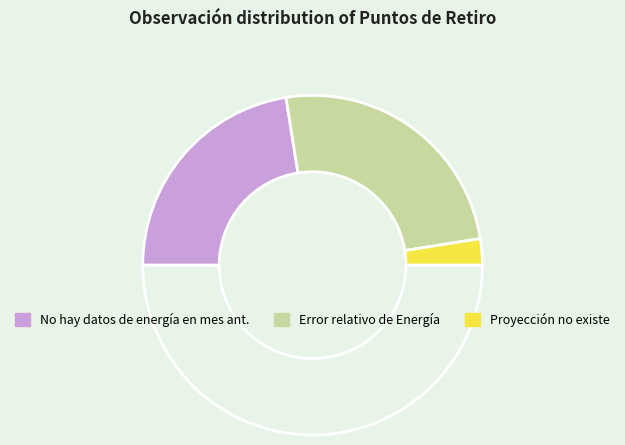

How many slices are in this pie chart?

4